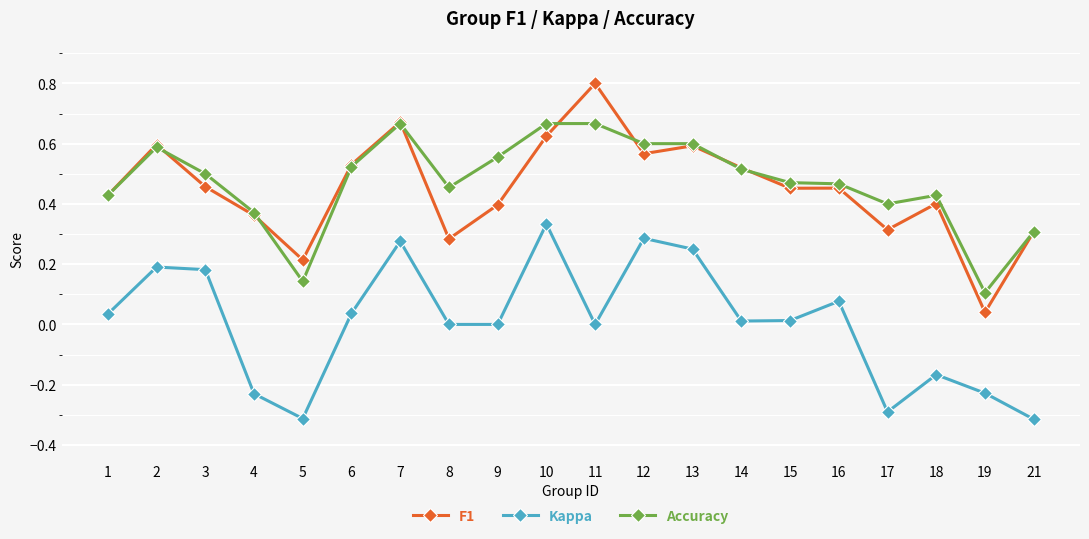

How many lines are shown in the chart?

3